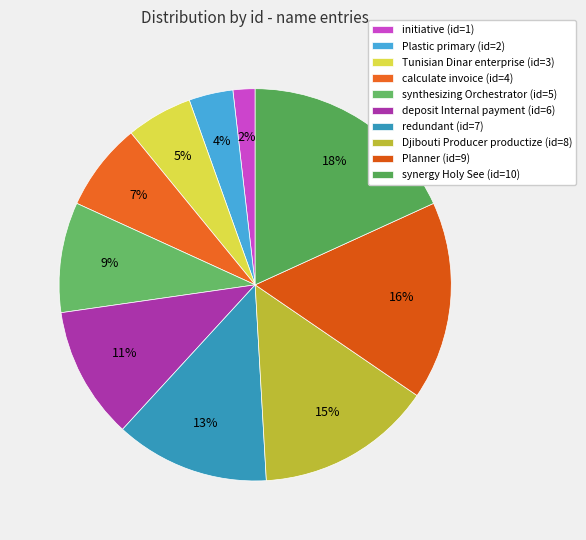

Do Djibouti Producer productize and synthesizing Orchestrator together represent more than half of the pie?

No